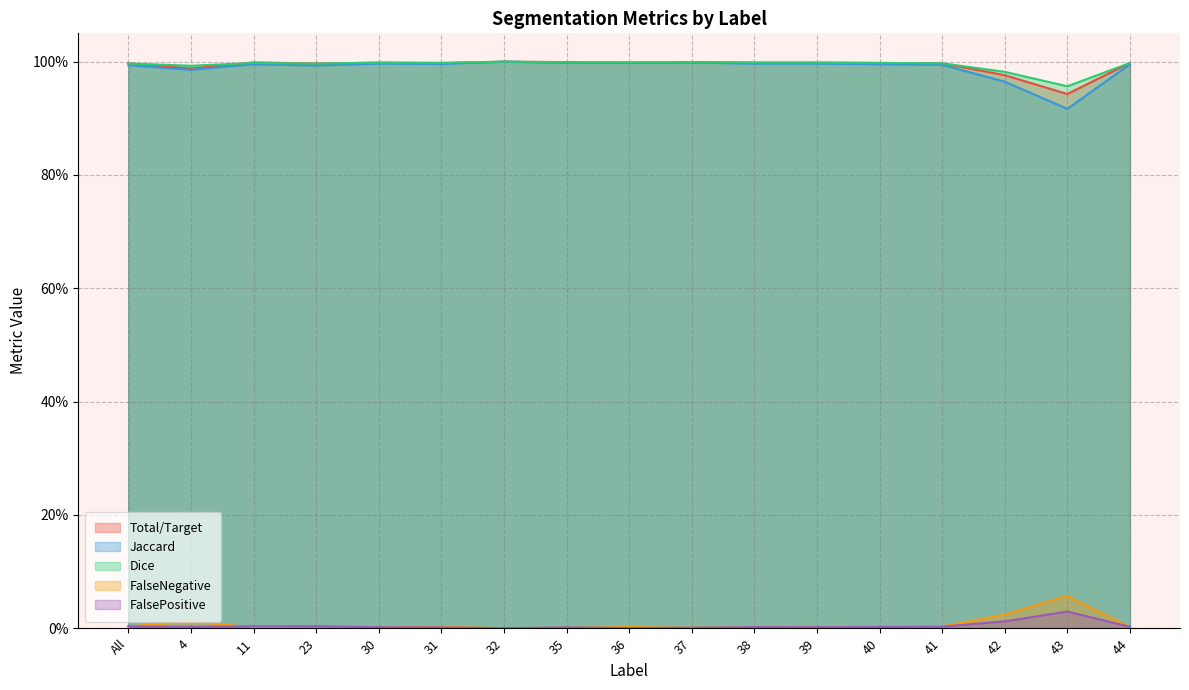

Does the chart have visible grid lines?

Yes